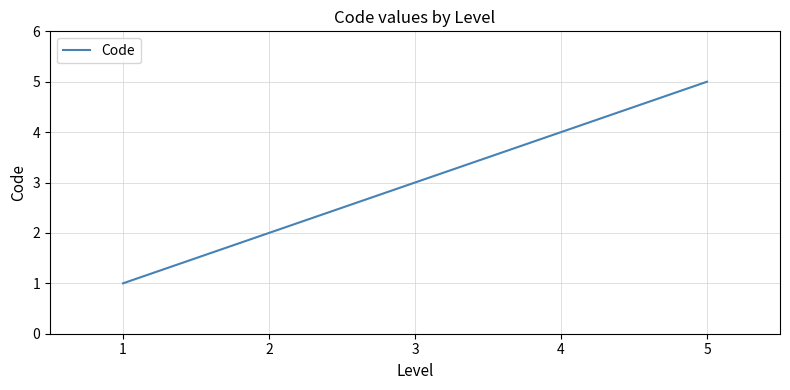

Rank the categories by value from lowest to highest.

1, 2, 3, 4, 5